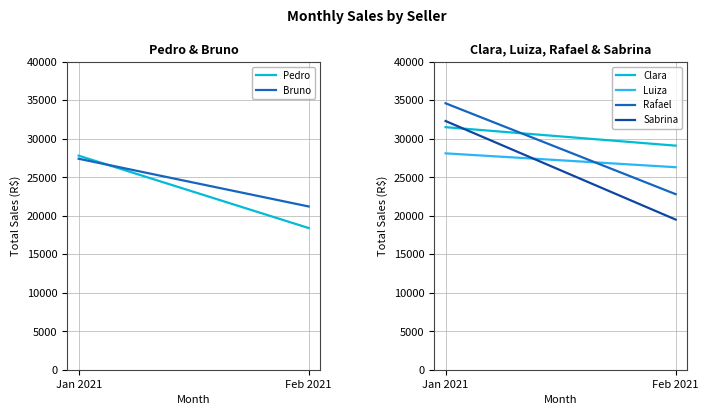

Which series has the largest total across all categories?

Clara